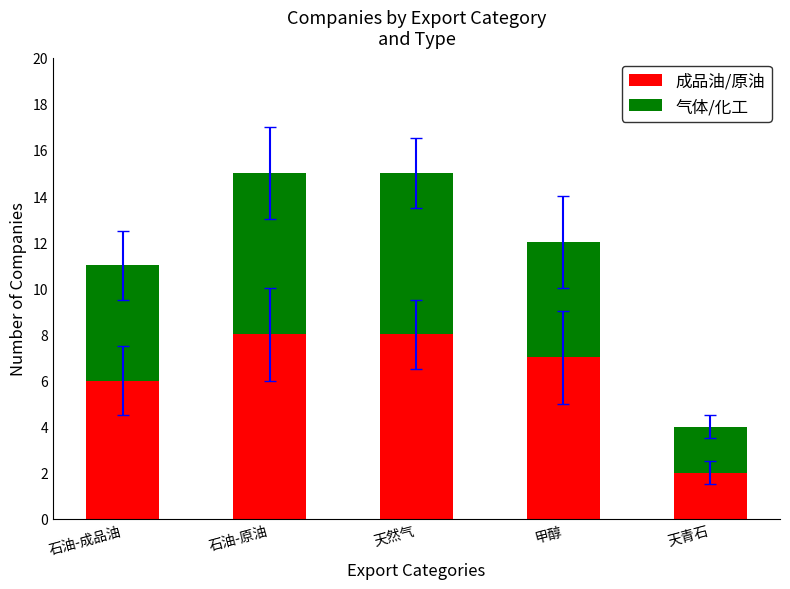

True or false: 成品油/原油 has a value of 3 at 天青石.

False